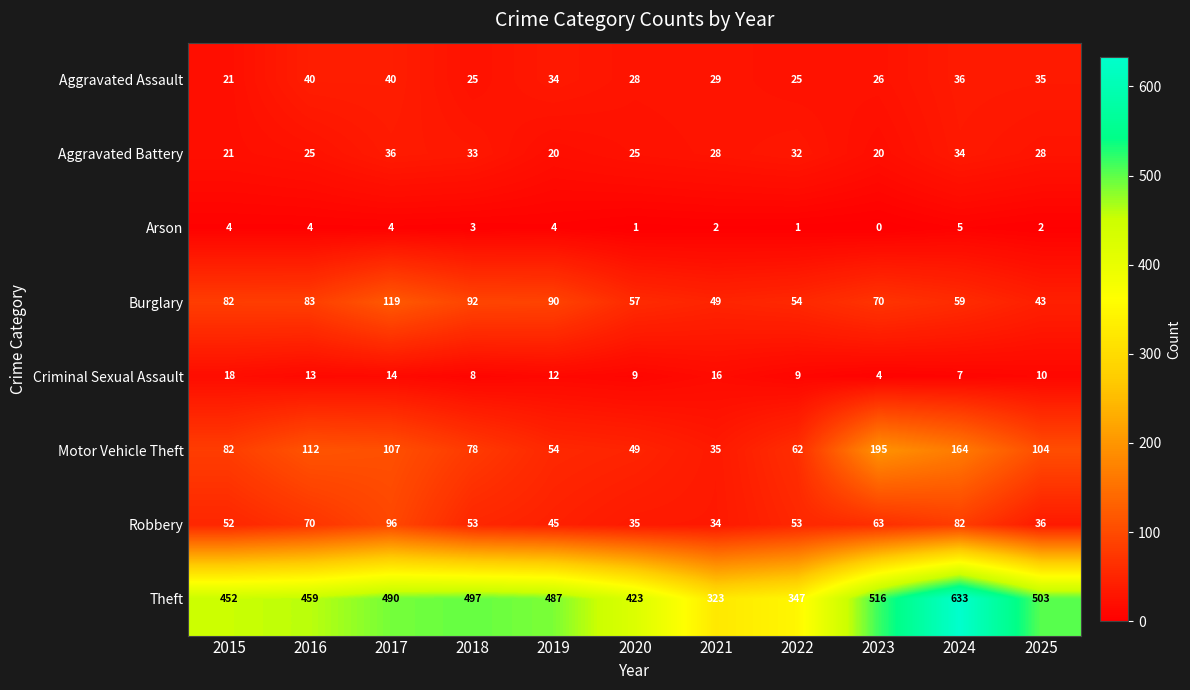

Which series has the widest spread of values?

Theft